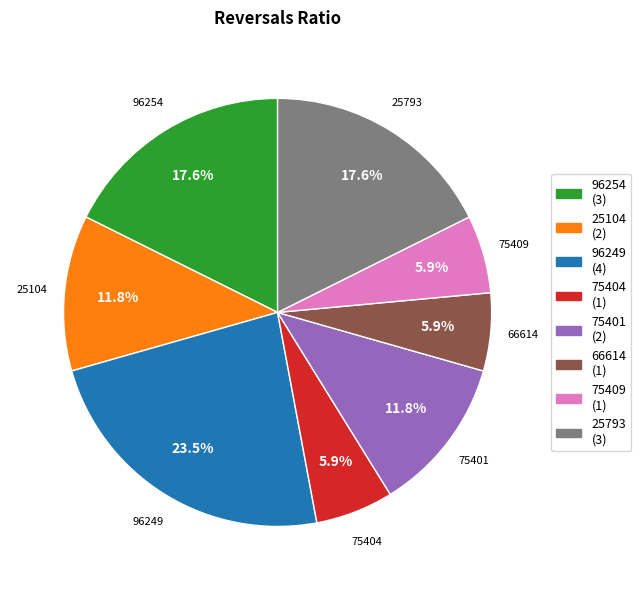

How many slices are in this pie chart?

8